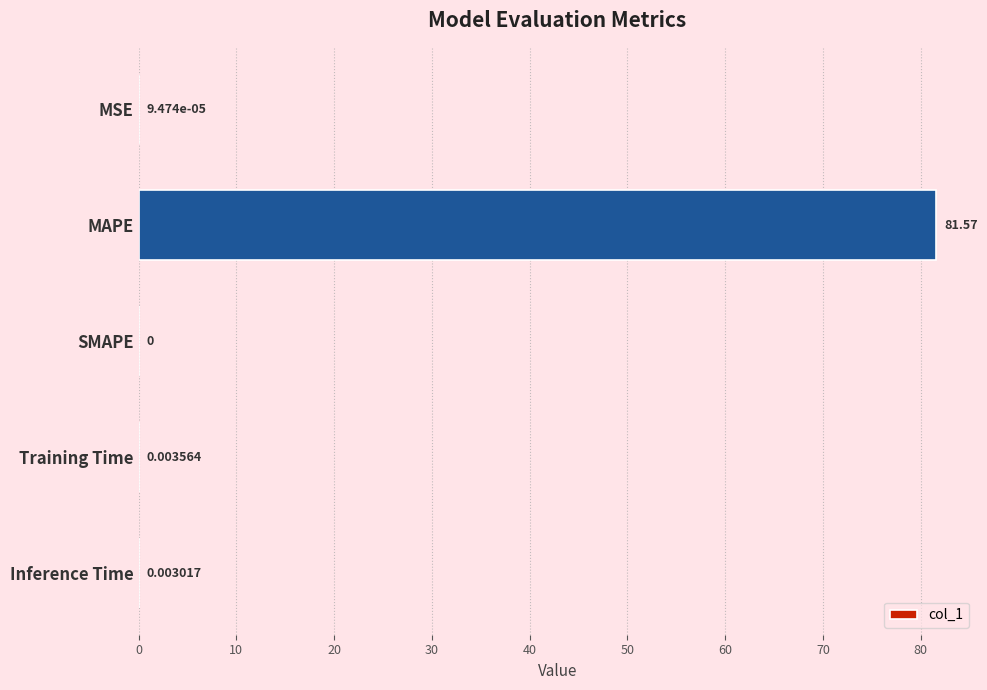

Are the bars horizontal?

Yes